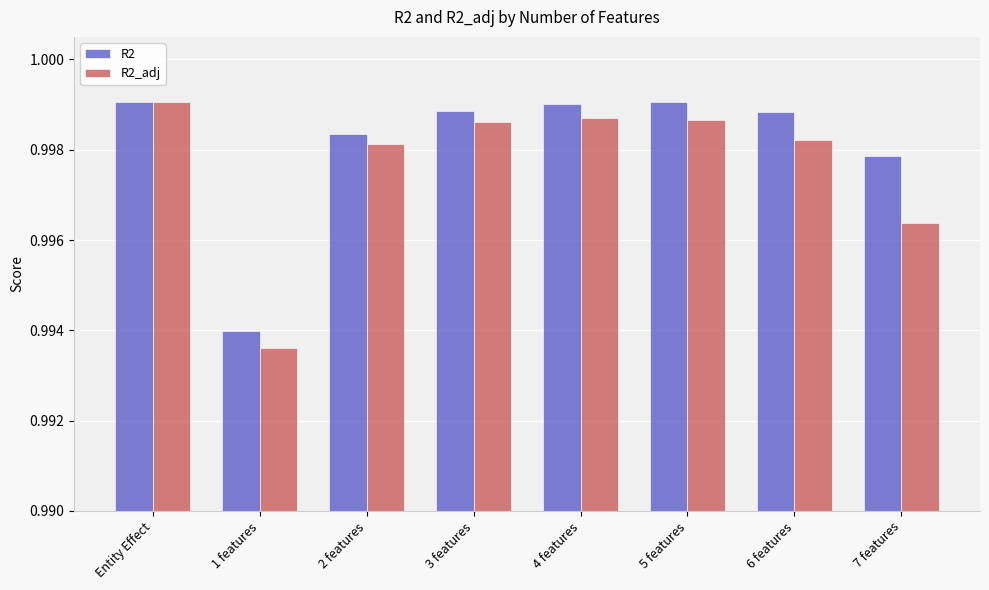

Which series has the widest spread of values?

R2_adj